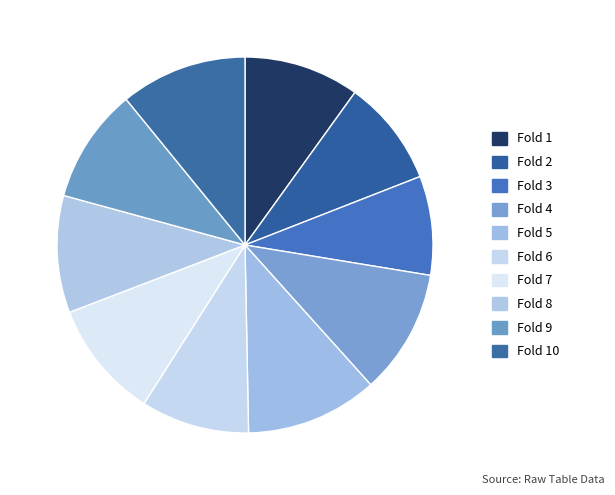

Is there a majority slice in this chart?

No